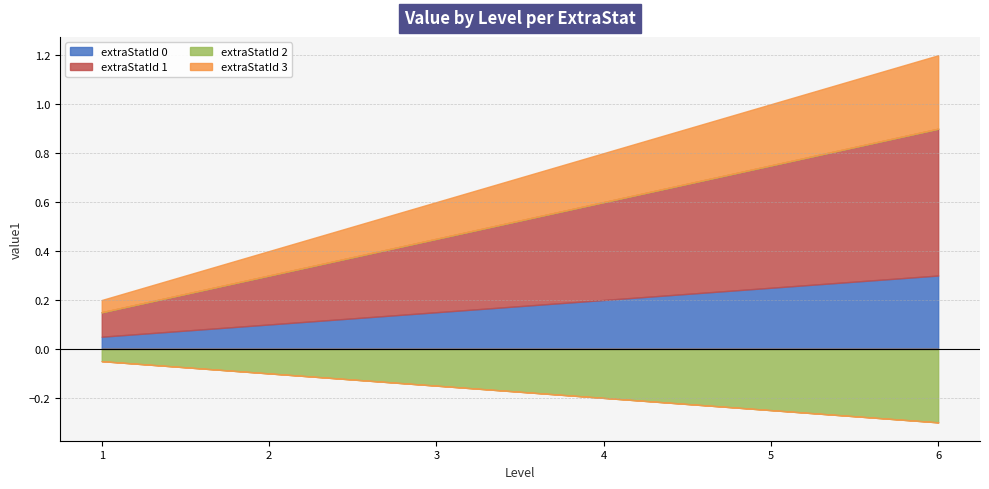

Is the value of extraStatId 1 at 1 greater than the value of extraStatId 2 at 4?

Yes